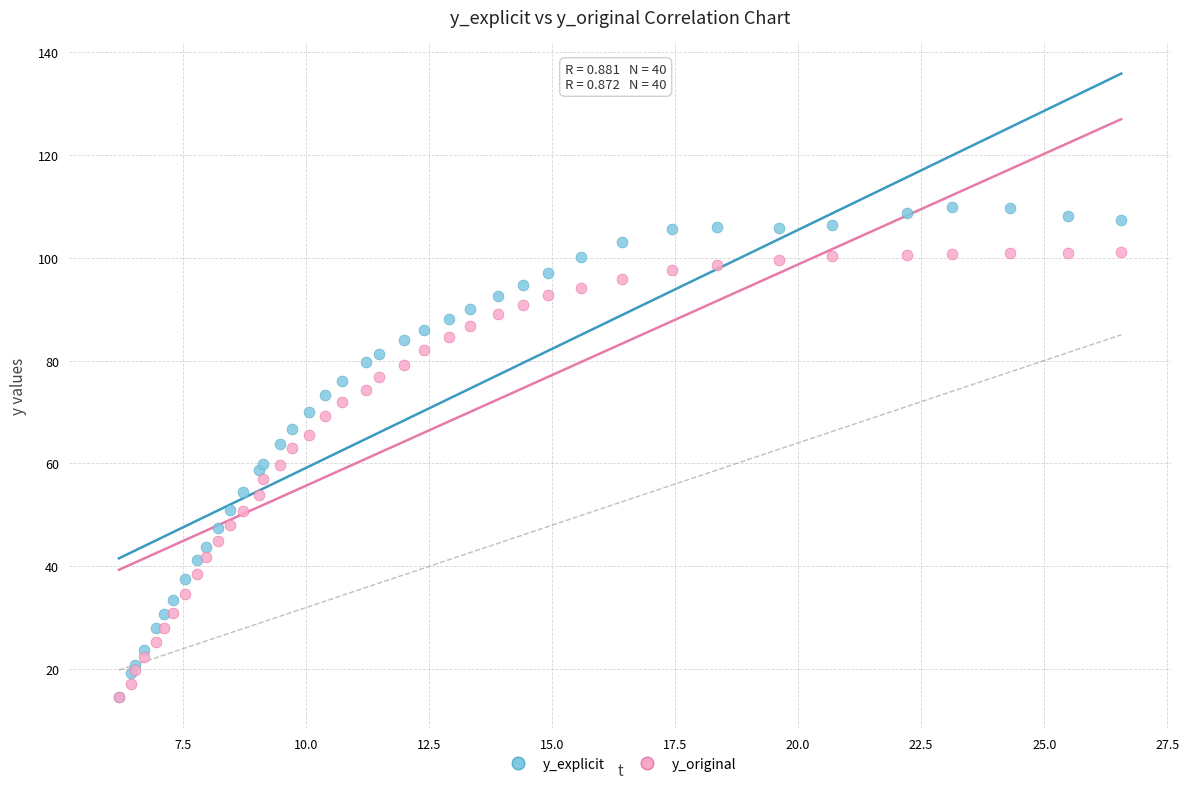

Which series has the largest Y range (max minus min)?

y_explicit